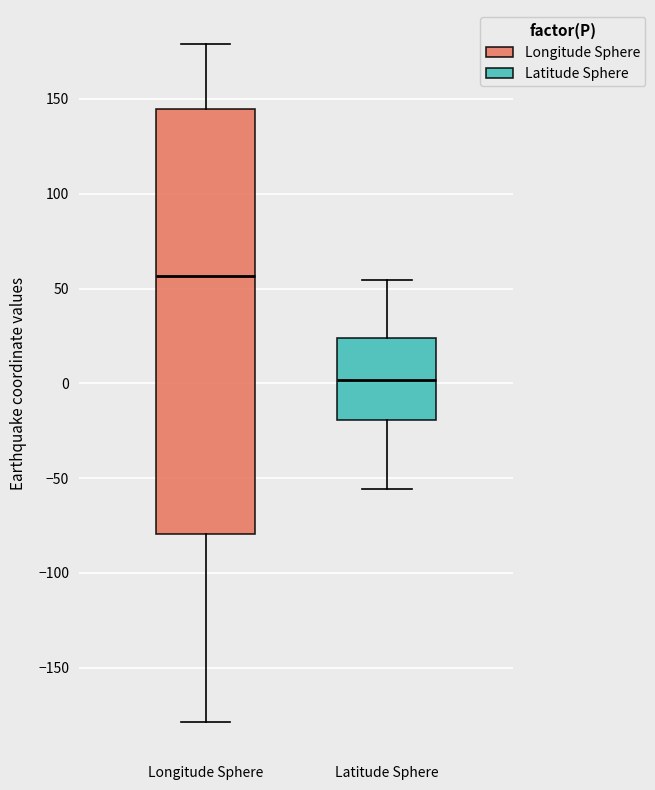

Where does the lower whisker of the box for Longitude Sphere end on the y-axis? The values are not printed on the chart, so give them approximately, as read against the axis.

-180